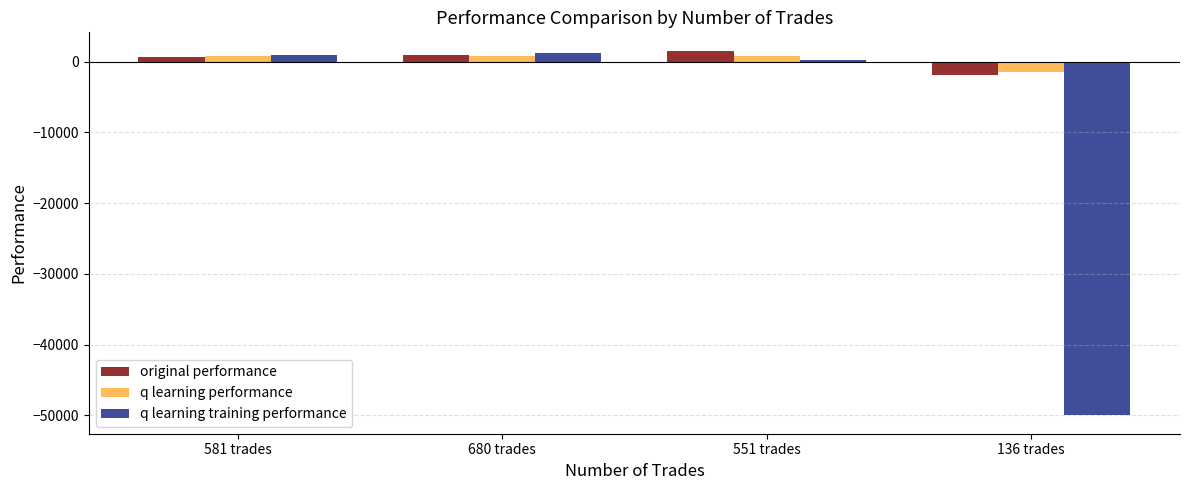

How many values in the original performance series exceed 908?

2